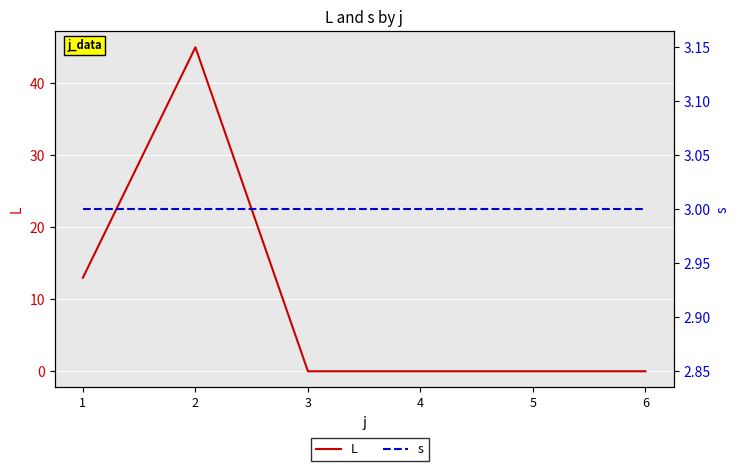

How many lines are shown in the chart?

2